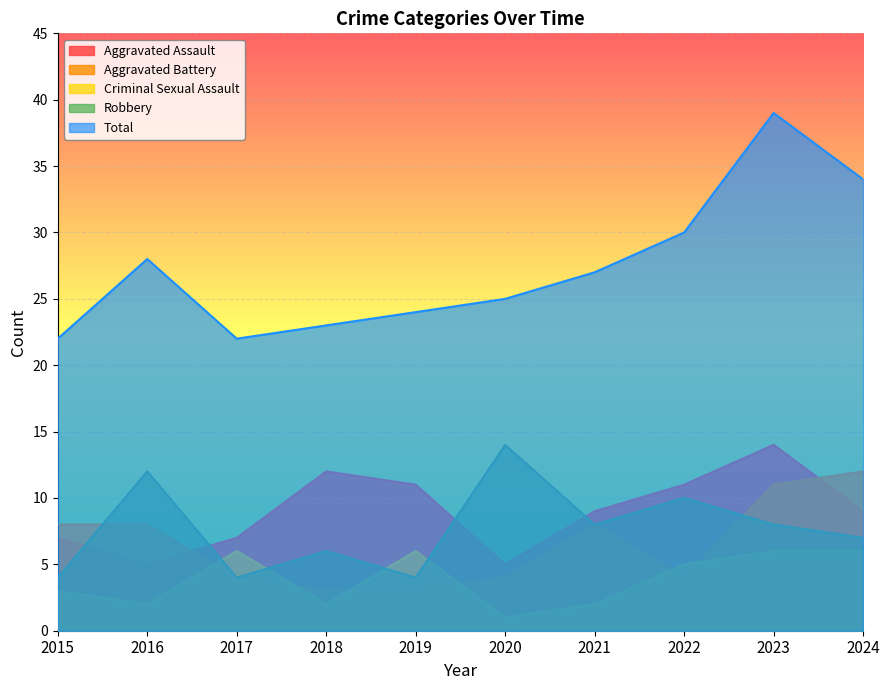

What is the maximum value shown in the chart?

39